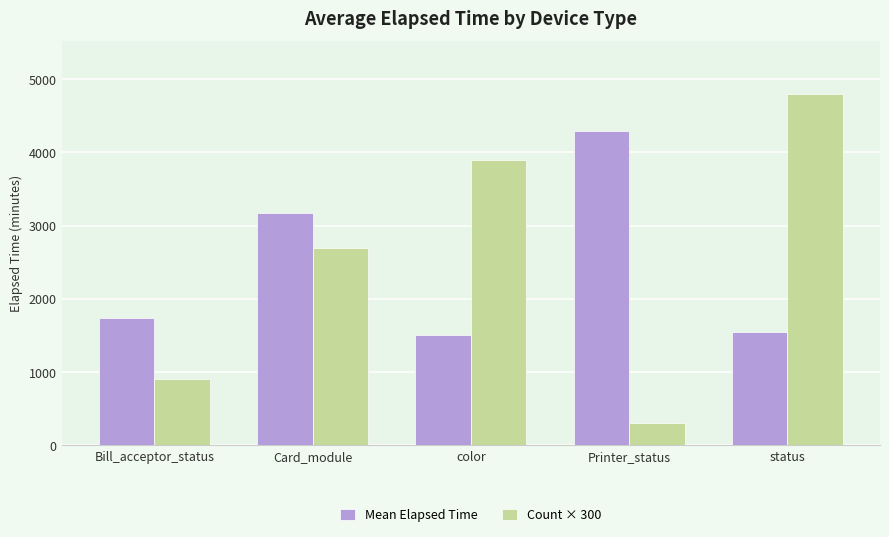

Does the chart contain stacked bars?

No